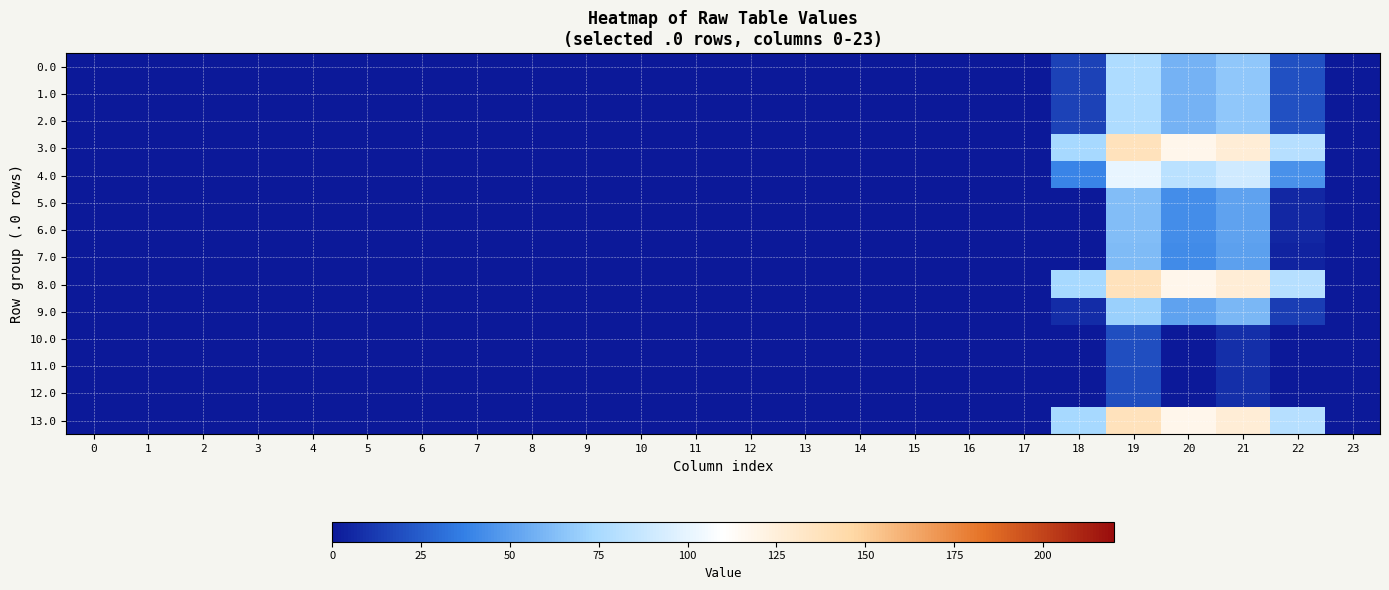

Which series has the widest spread of values?

3.0